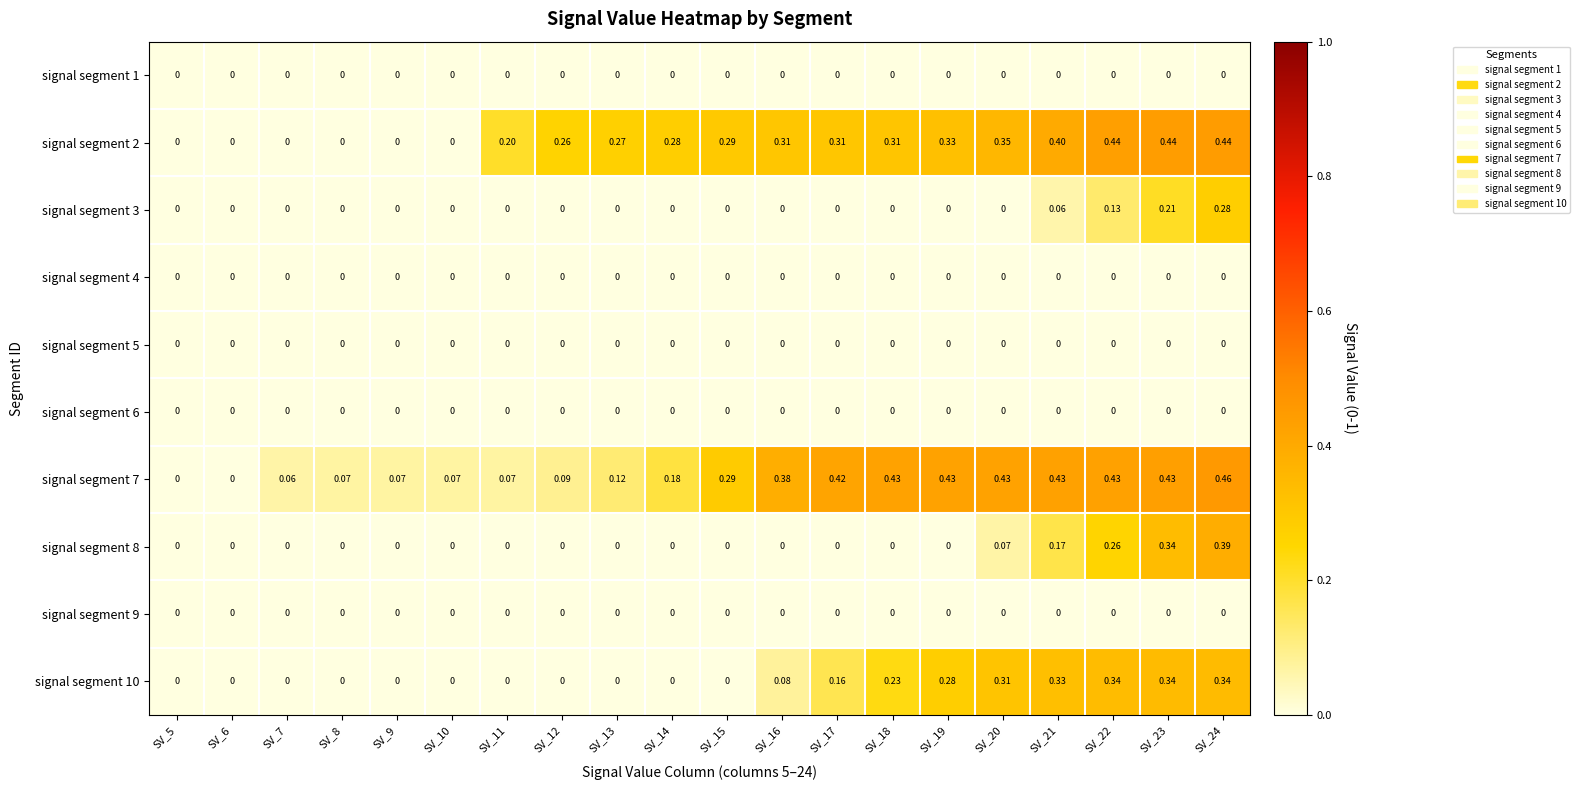

Is the value of signal segment 7 at SV_22 greater than the value of signal segment 8 at SV_6?

Yes